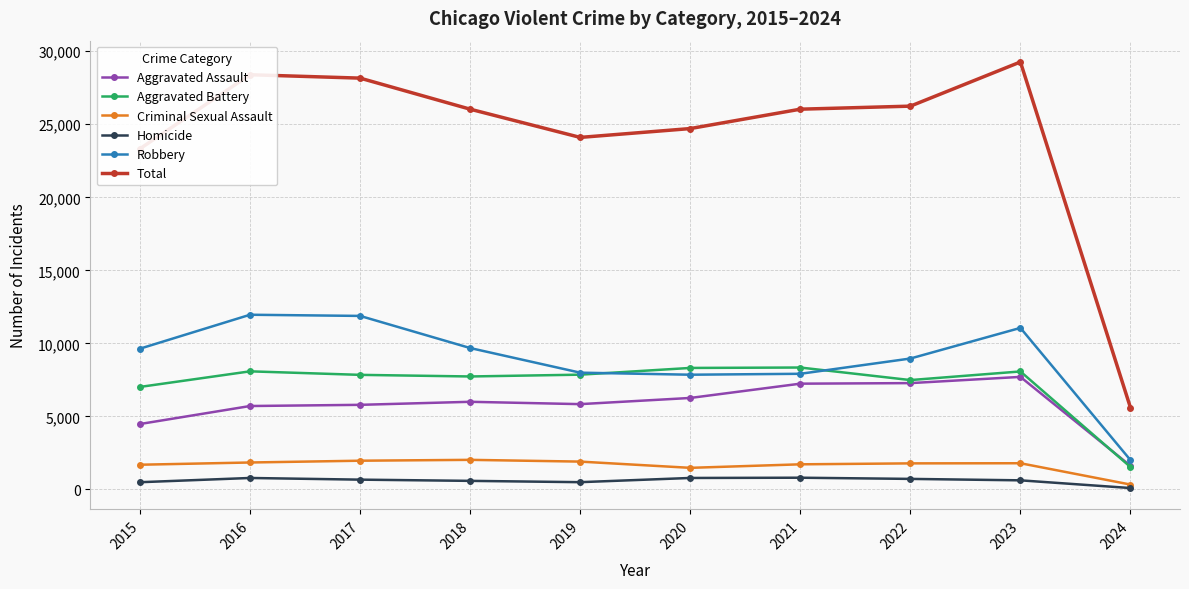

At 2017, list the series in order from smallest to largest.

Homicide, Criminal Sexual Assault, Aggravated Assault, Aggravated Battery, Robbery, Total